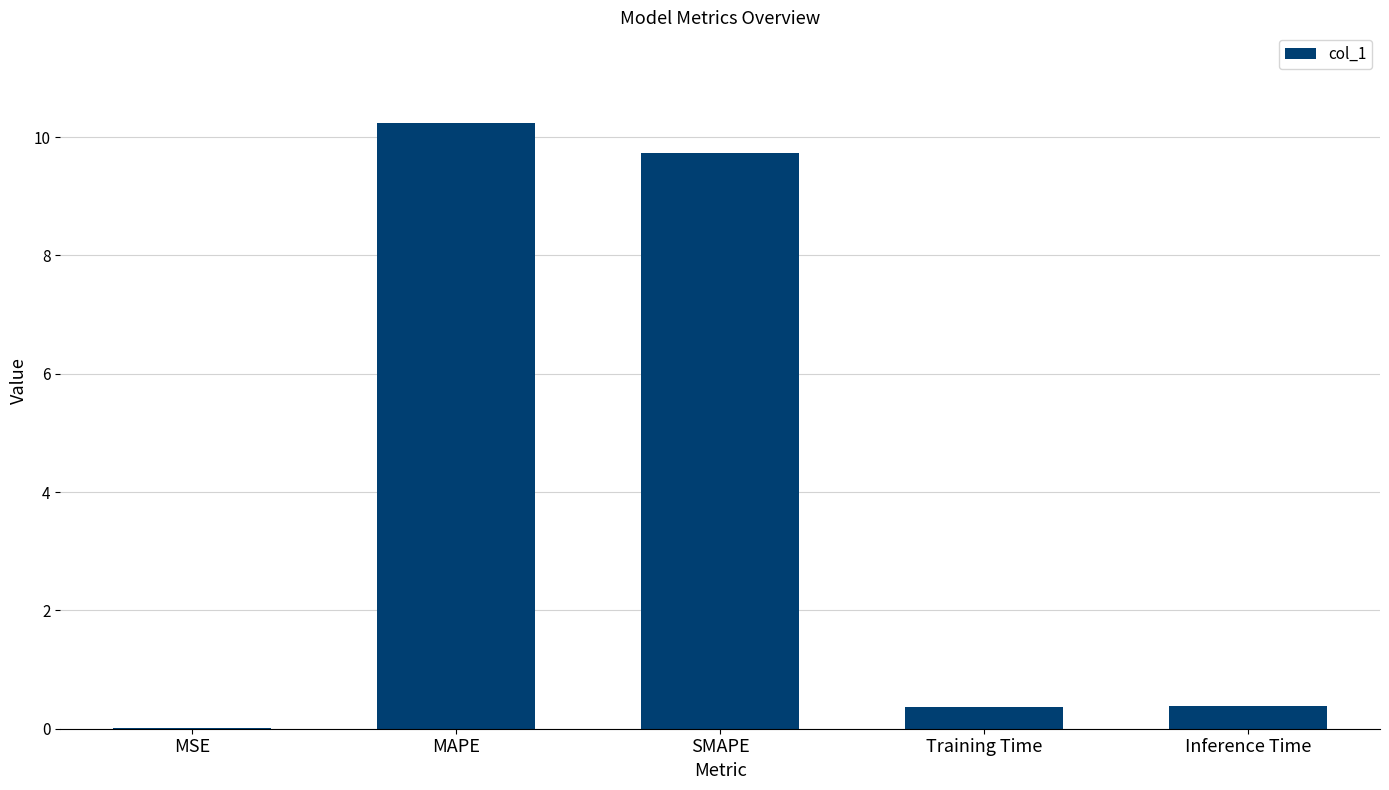

The chart shows a value of 0.0 at MSE. True or false?

True